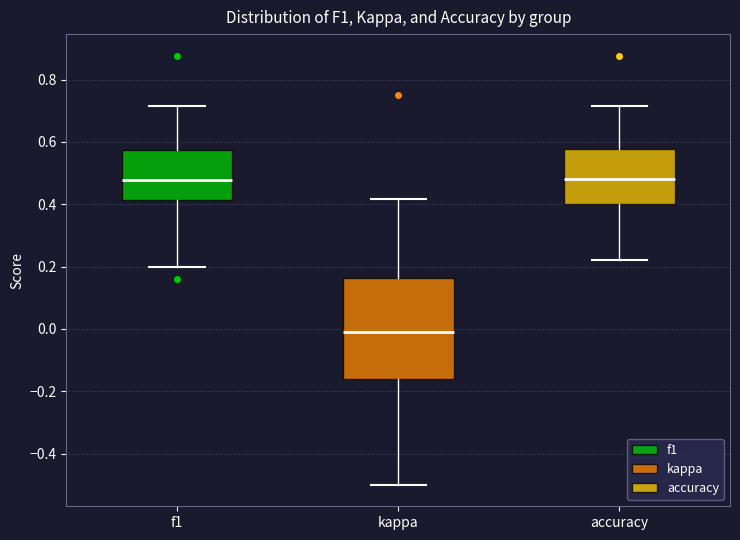

Reading left to right, transcribe this box plot: for each box, give where its median line is, the range the box spans, and where its two whiskers end, as read against the y-axis. The values are not printed on the chart, so give them approximately, as read against the axis.

f1: median 0.48, box 0.42 to 0.58, whiskers 0.20 to 0.72
kappa: median -0.02, box -0.16 to 0.16, whiskers -0.50 to 0.42
accuracy: median 0.48, box 0.40 to 0.58, whiskers 0.22 to 0.72